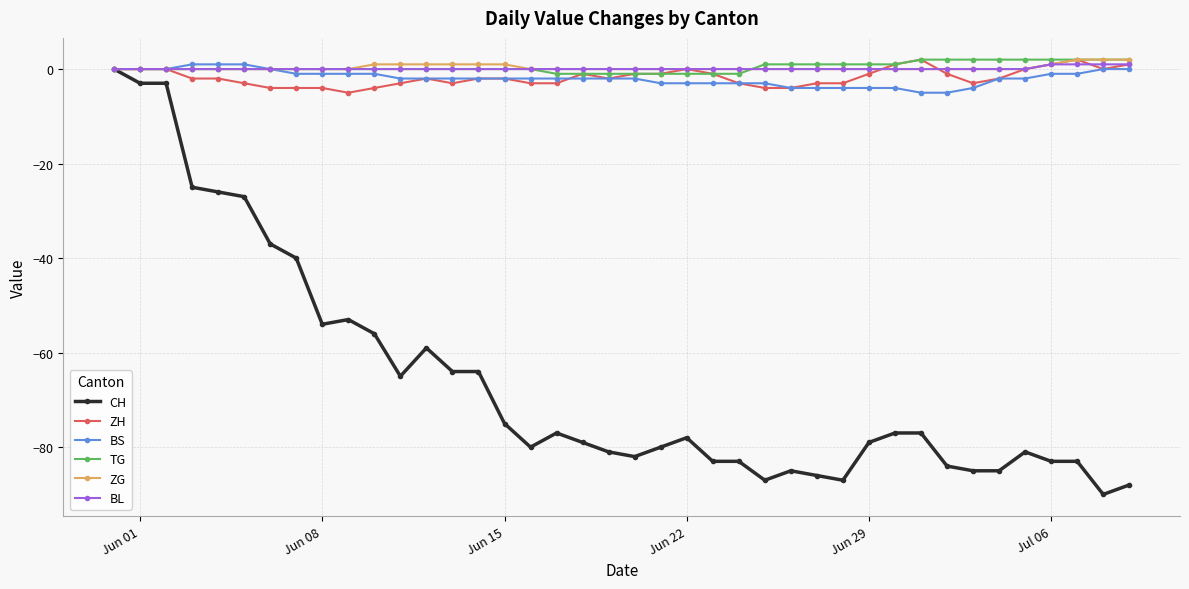

True or false: CH has more than 2 interior local peaks.

True